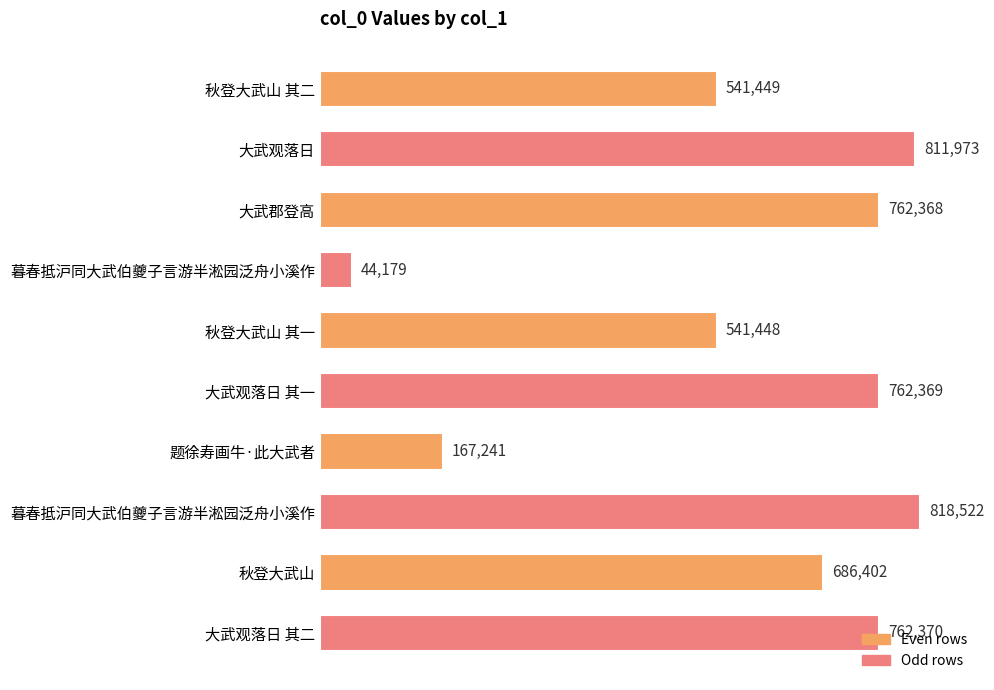

What is the average value?

589832